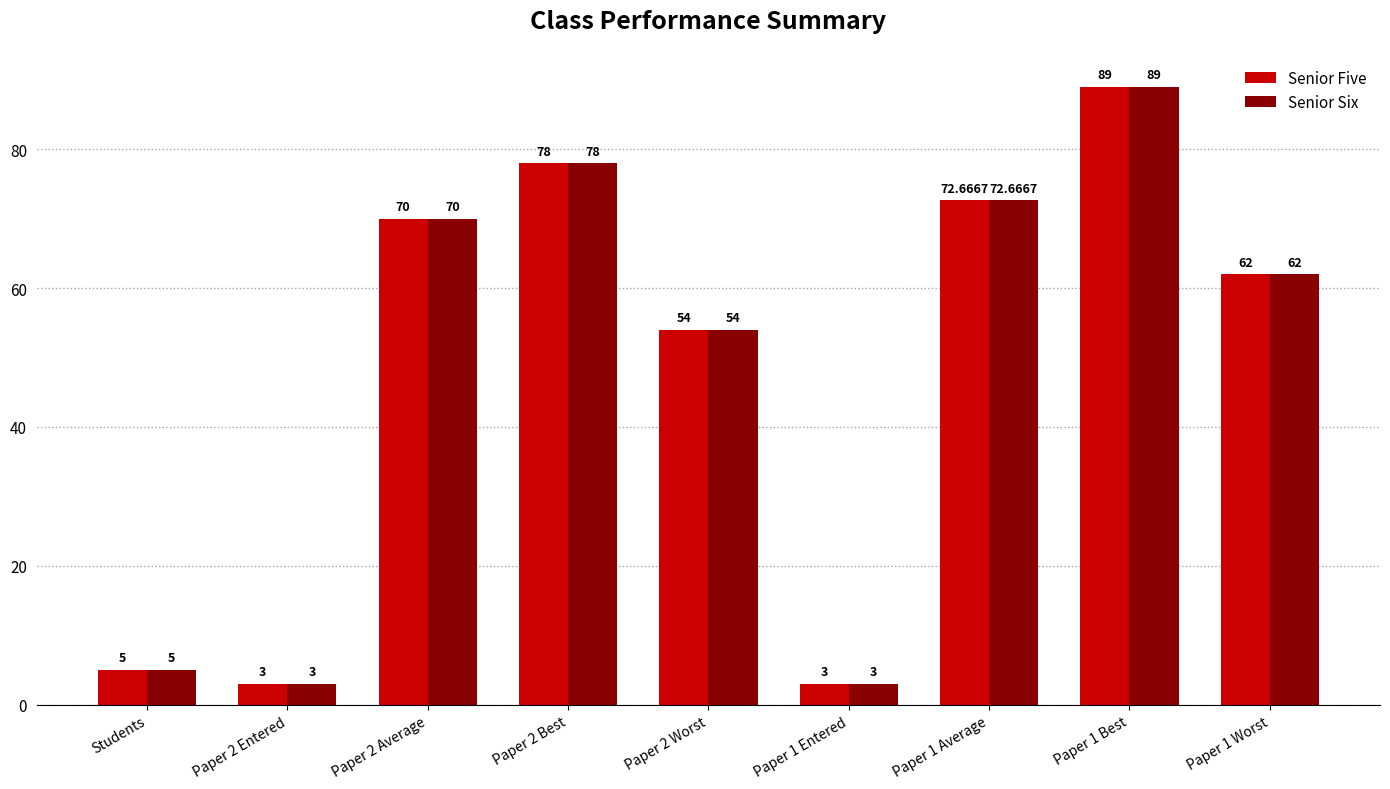

The Senior Five series shows 62.0 at Paper 1 Worst. True or false?

True